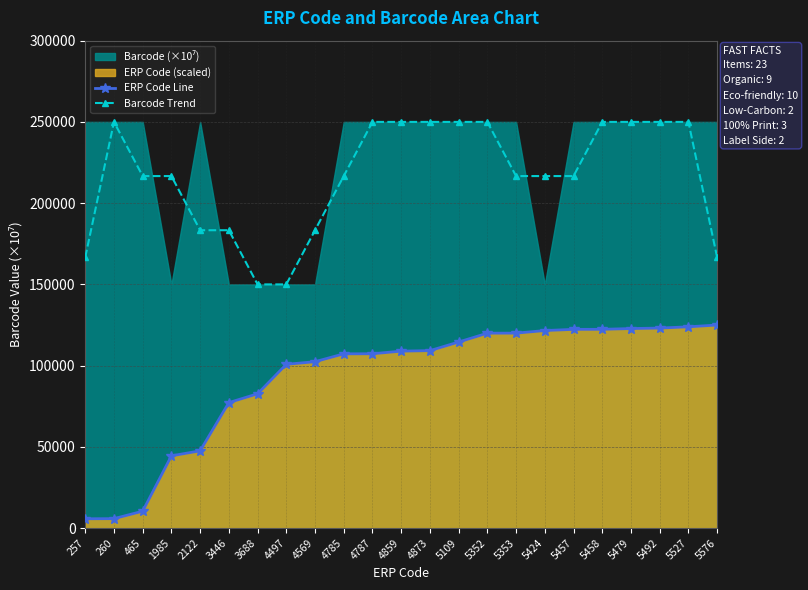

How many interior local peaks does the Barcode Trend series have?

6